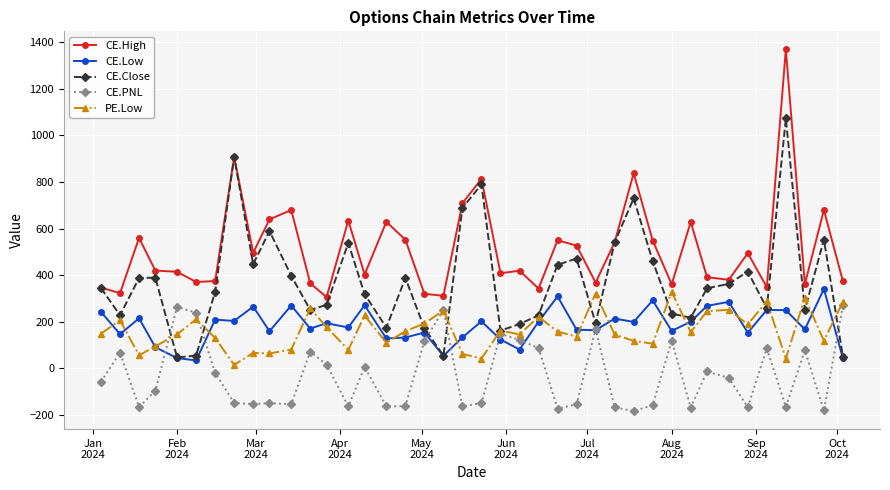

What is the maximum value for CE.High?

1369.7